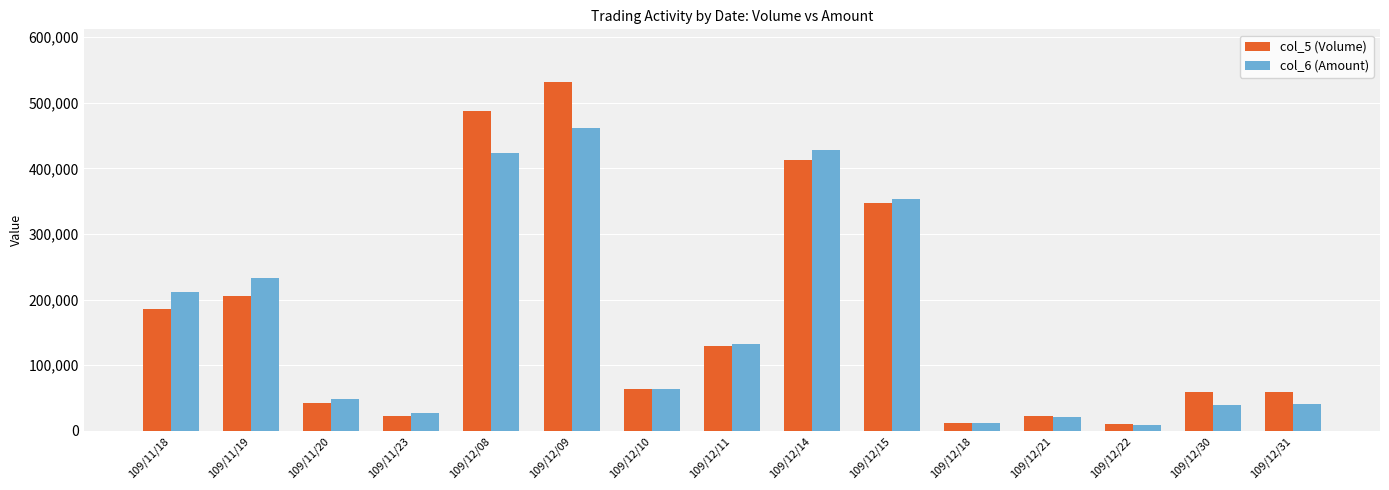

How many data points does each series have?

15